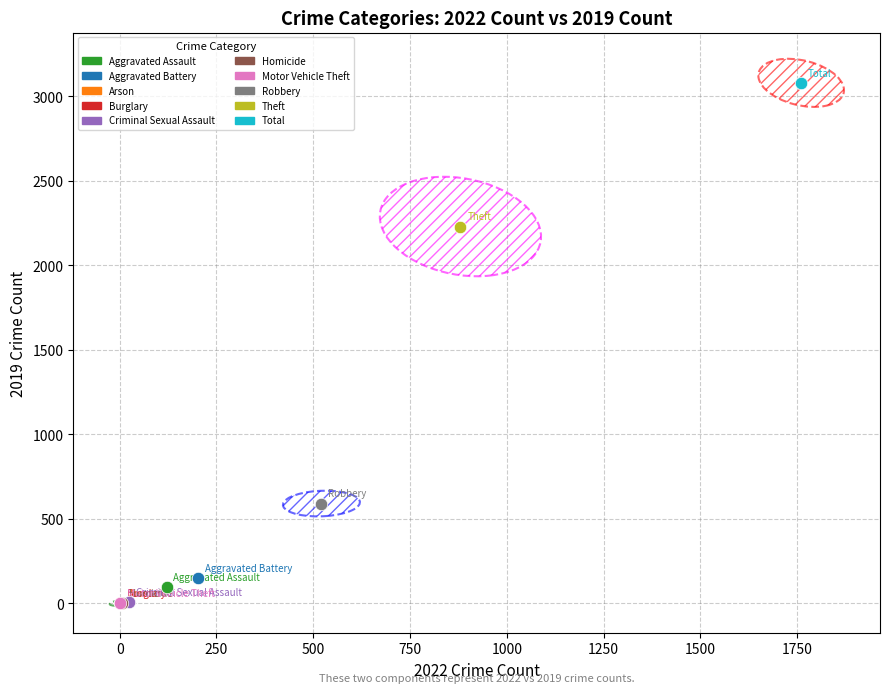

What are all the series names shown in the legend?

Aggravated Assault, Aggravated Battery, Arson, Burglary, Criminal Sexual Assault, Homicide, Motor Vehicle Theft, Robbery, Theft, Total